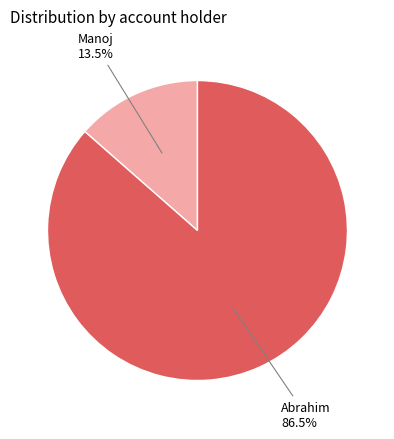

To the nearest percent, what is the combined percentage of Manoj and Abrahim?

100%